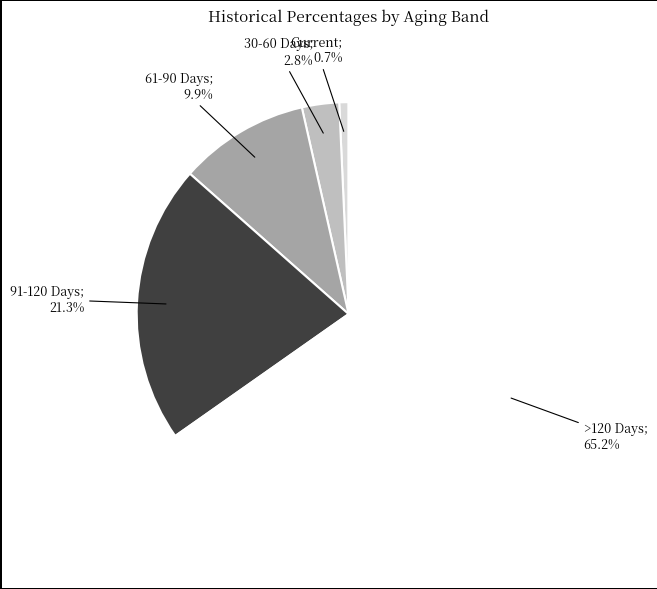

Is there any slice that represents more than half of the pie?

Yes